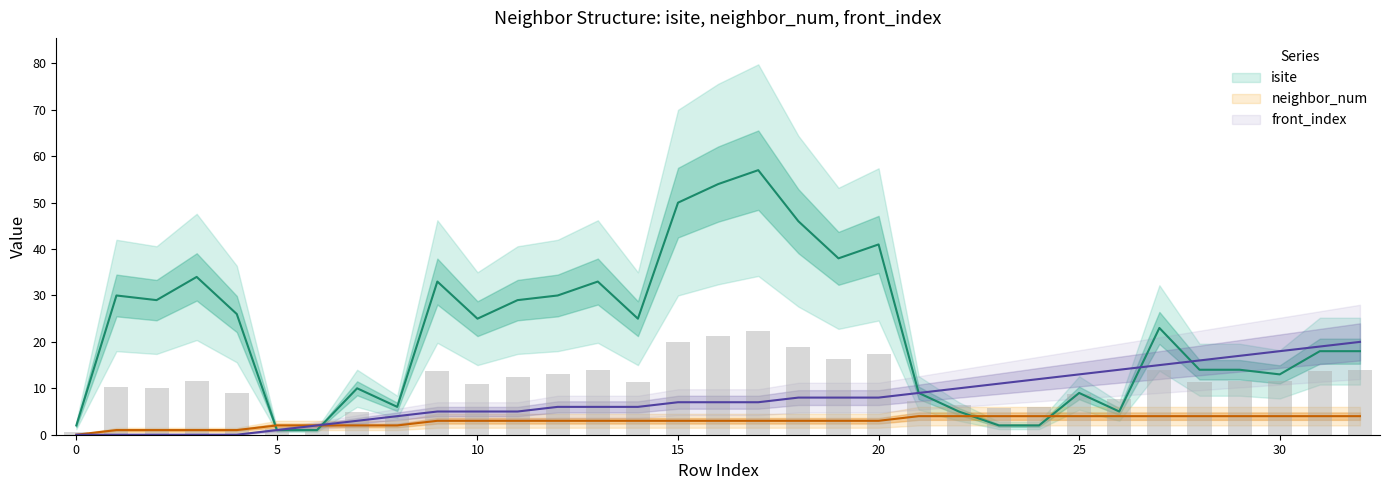

What value does the isite series have at 14, to the nearest 10?

20